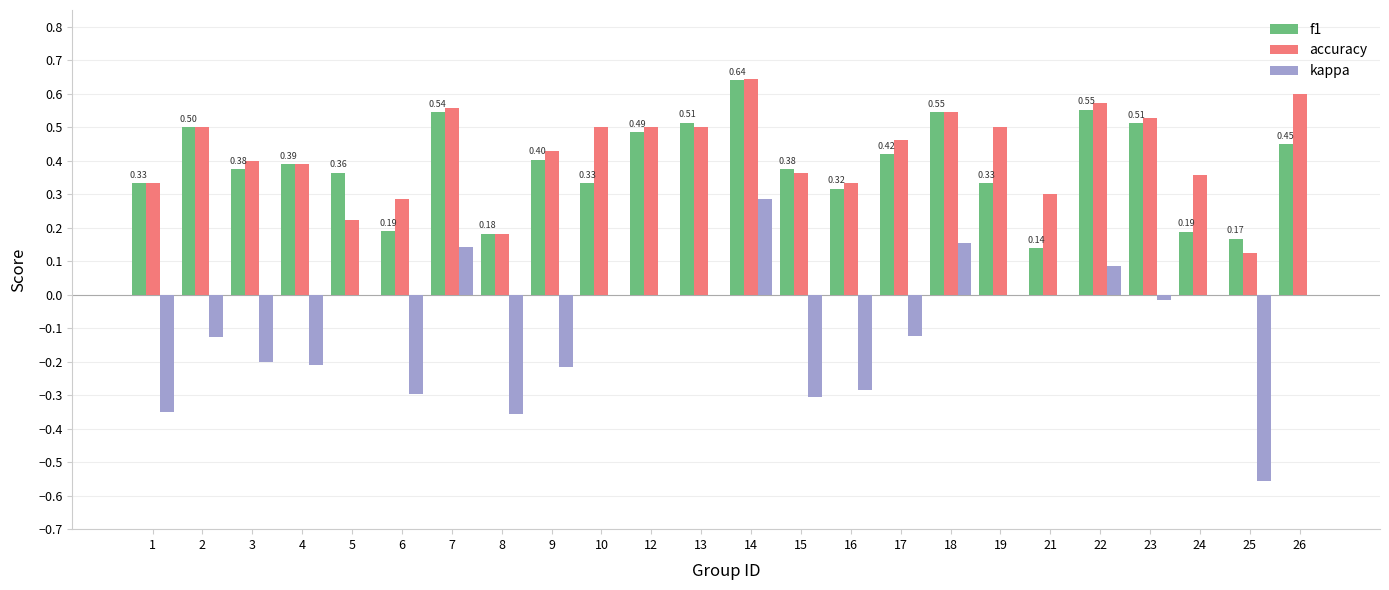

Are the bars horizontal?

No